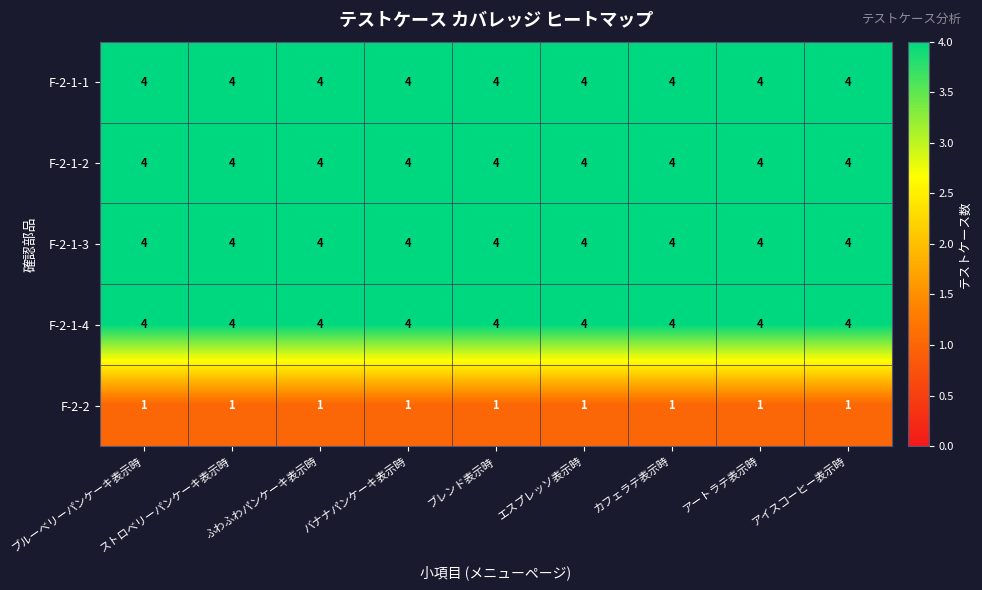

True or false: F-2-1-3 has a value of 4 at アイスコーヒー表示時.

True